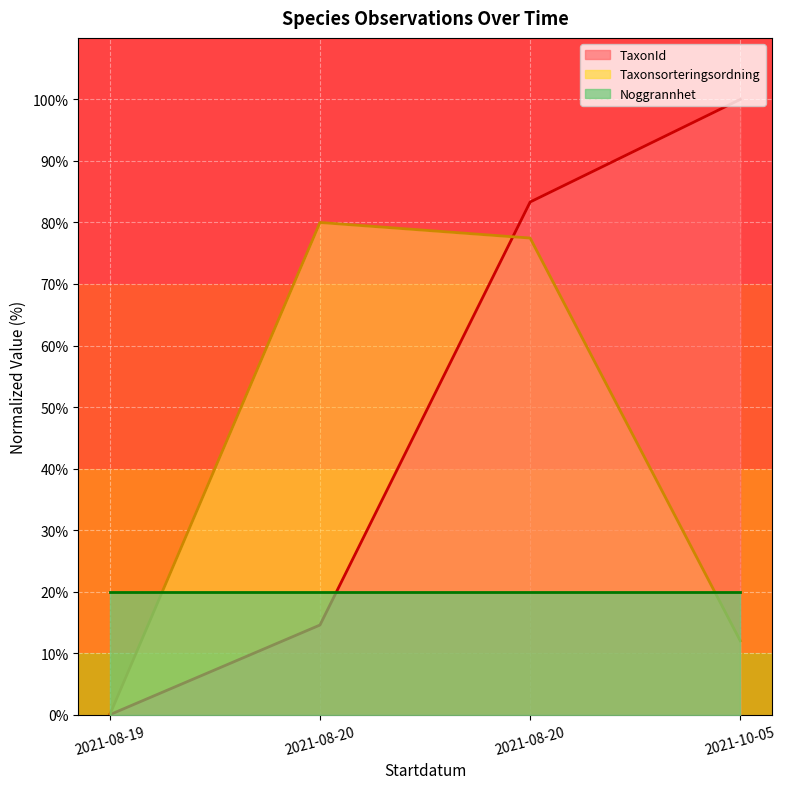

Reading right to left, list all the values displayed in this chart.

TaxonId line: 100.0	83.3	14.6	0.0
Taxonsorteringsordning line: 12.0	77.5	80.0	0.0
Noggrannhet line: 20.0	20.0	20.0	20.0